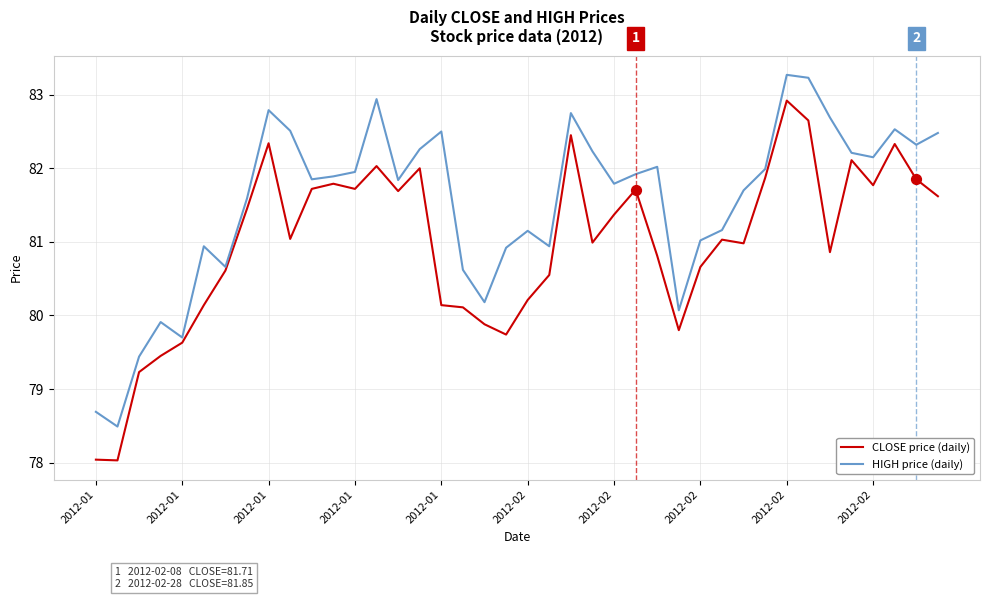

At how many categories does at least one series exceed 80?

35